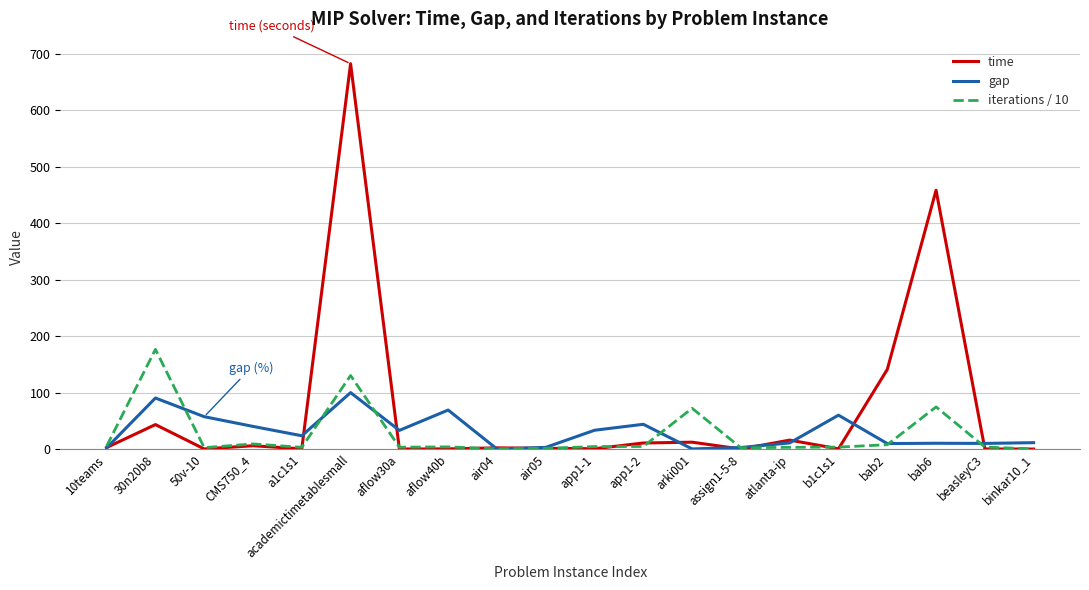

Read the iterations / 10 value at binkar10_1.

0.2